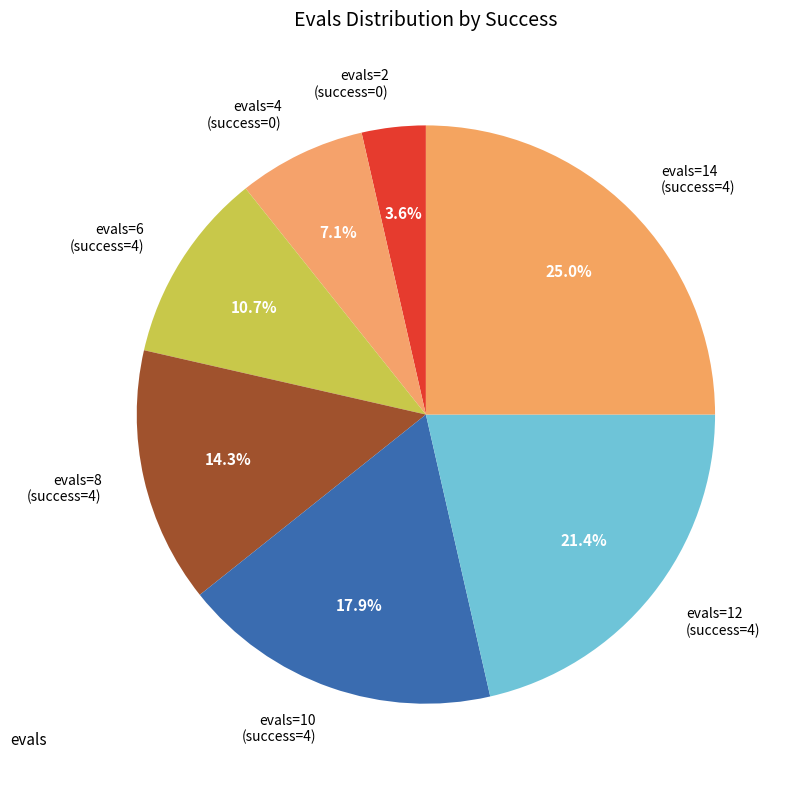

Combined, do evals=2 (success=0) and evals=4 (success=0) account for over 50%?

No